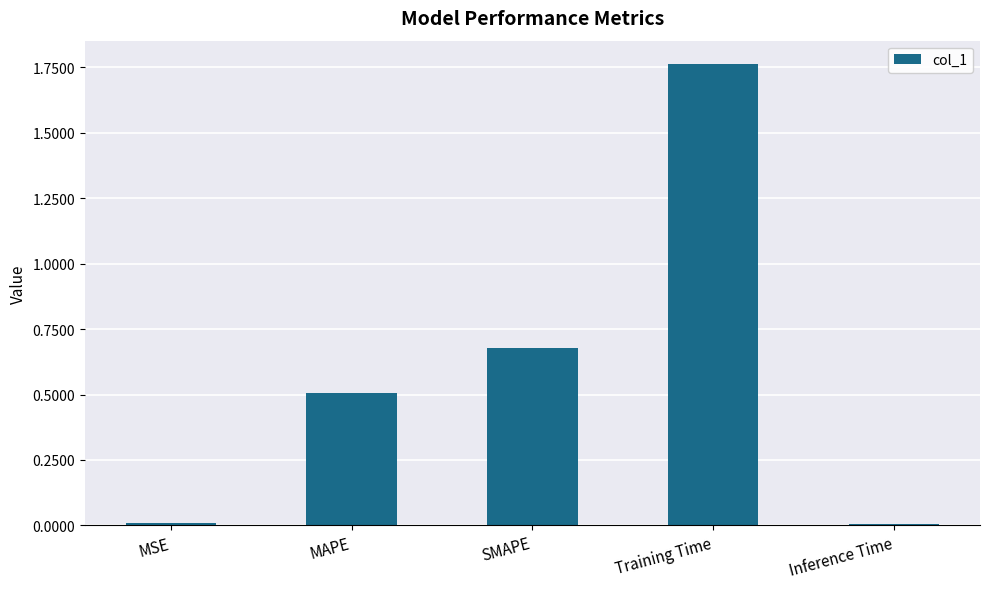

What position from the left is Inference Time?

5